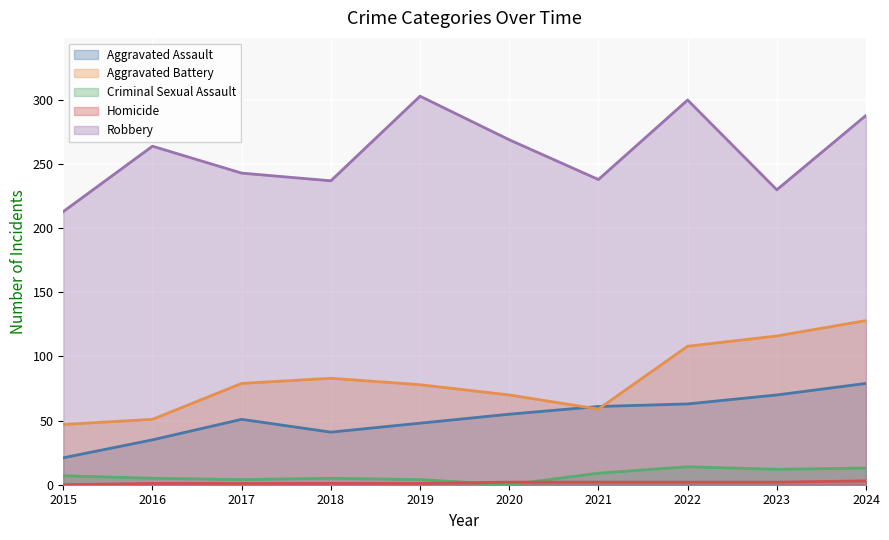

Reading left to right, list all the values displayed in this chart.

Aggravated Assault: 21	35	51	41	48	55	61	63	70	79
Aggravated Battery: 47	51	79	83	78	70	59	108	116	128
Criminal Sexual Assault: 7	5	4	5	4	0	9	14	12	13
Homicide: 0	1	1	1	1	2	2	2	2	3
Robbery: 213	264	243	237	303	269	238	300	230	288